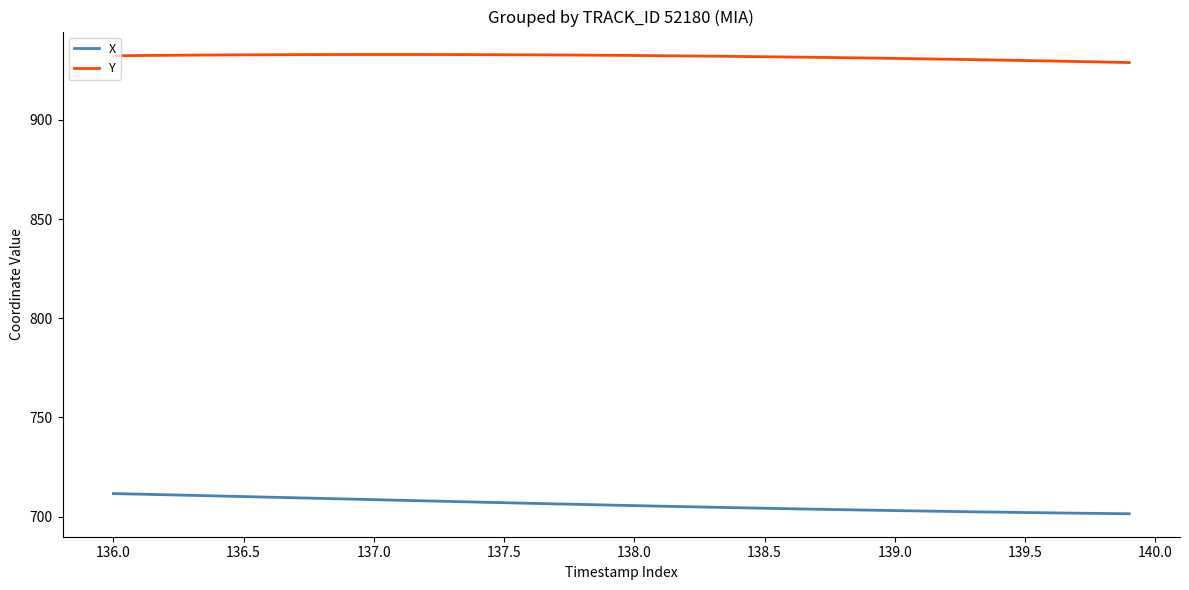

Which series has the largest total across all categories?

Y